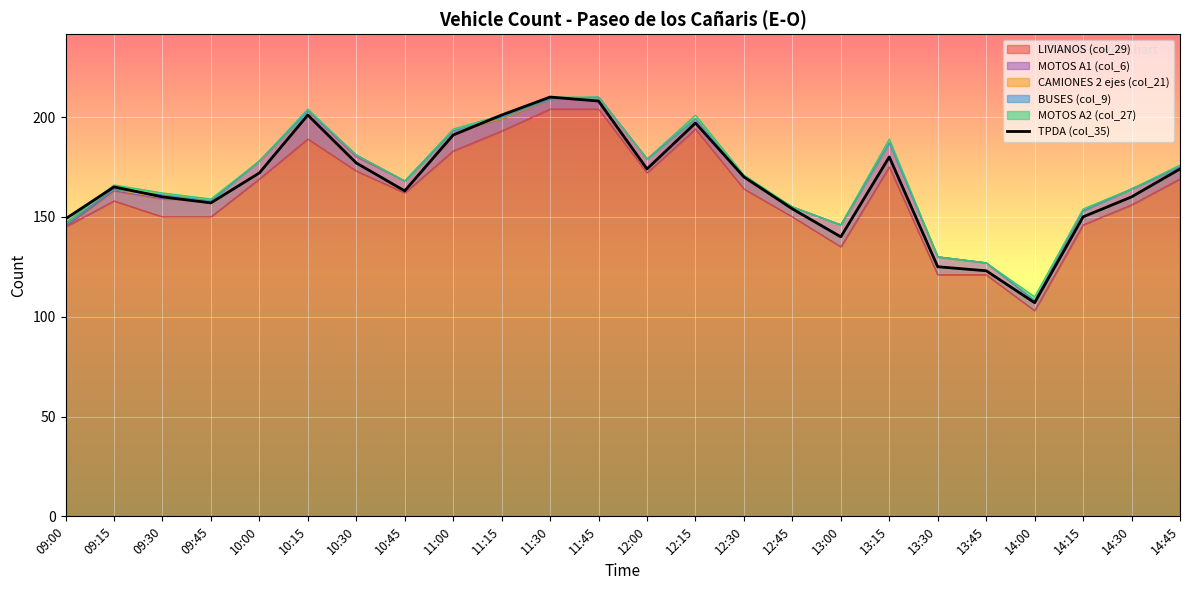

What position from the left is 09:30?

3